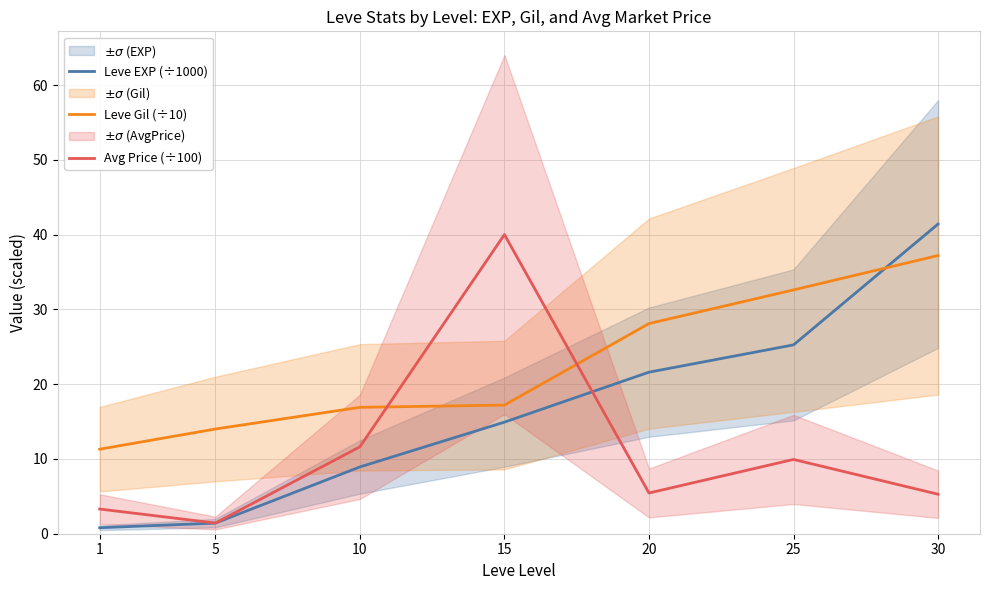

How many distinct data groups are displayed?

3